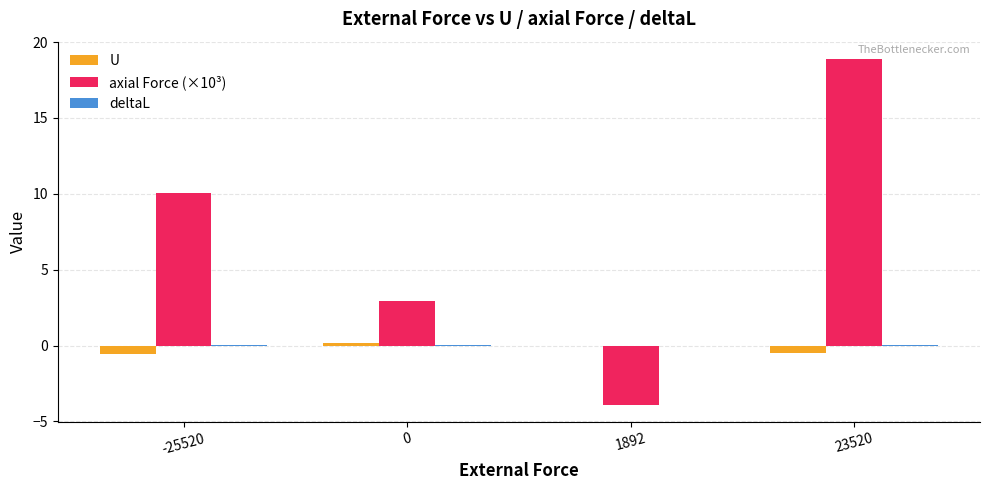

Which series has the largest total across all categories?

axial Force (×10³)